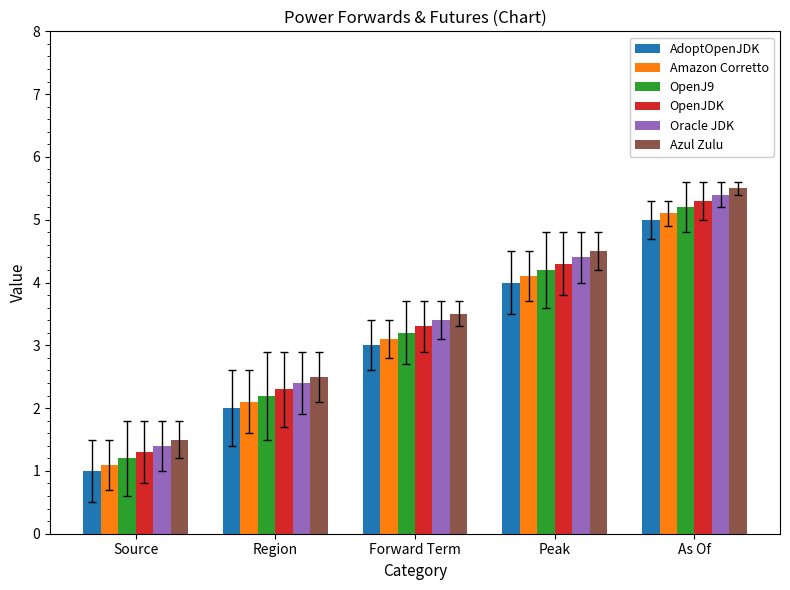

True or false: OpenJ9 has a value of 5.2 at As Of.

True